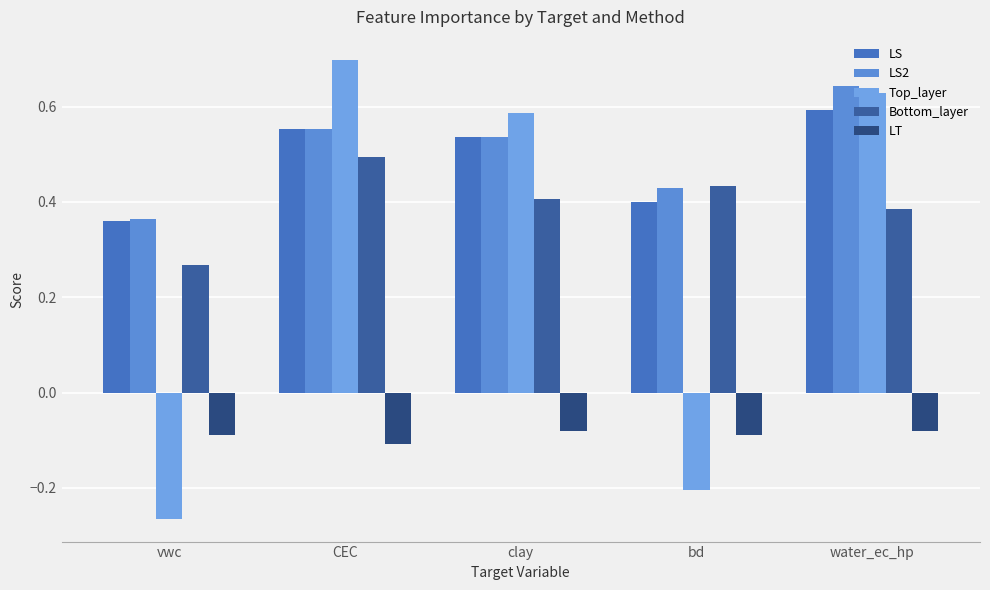

The value of Top_layer at CEC is 0.7. True or false?

True